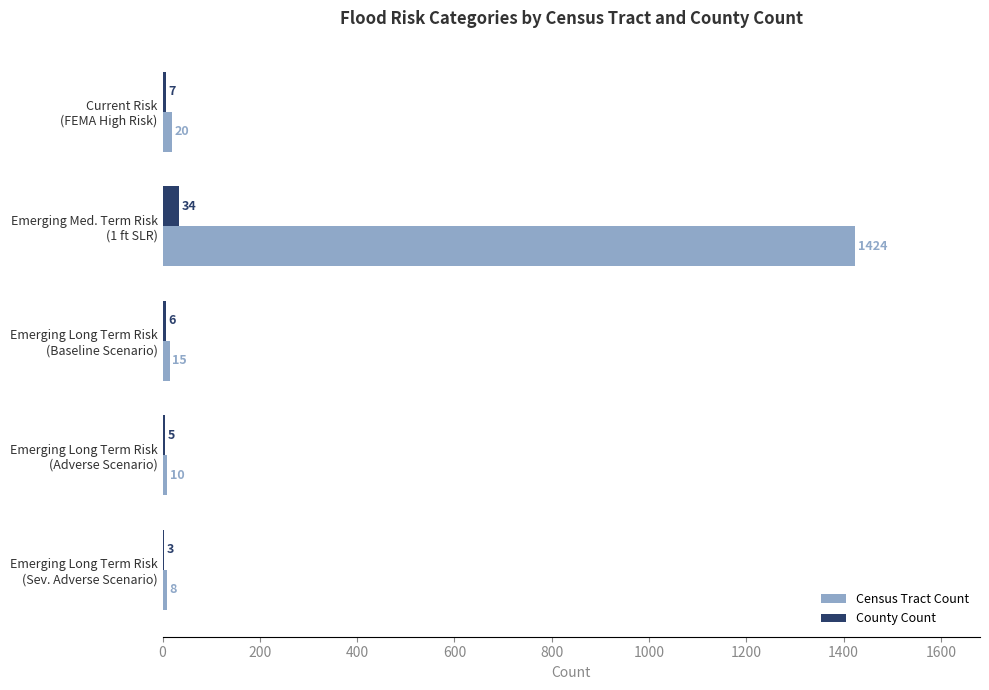

What is the maximum value shown in the chart?

1424